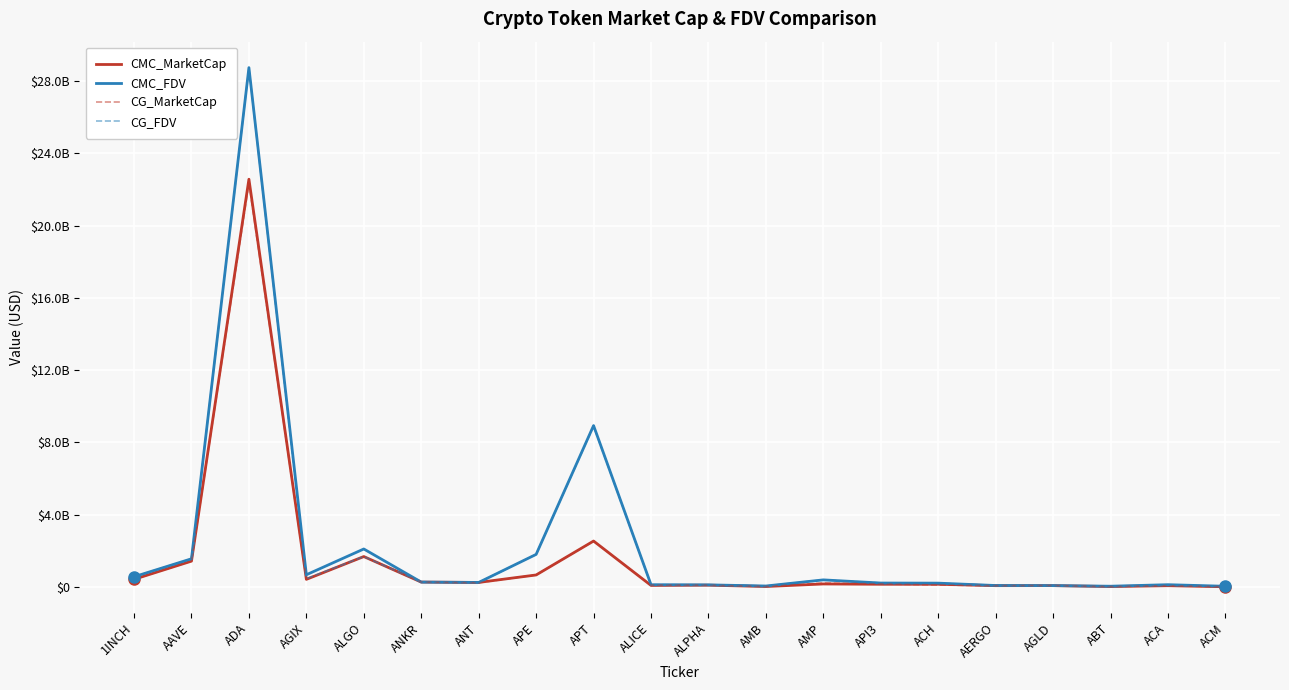

Is this an area chart (filled region under the line)?

No